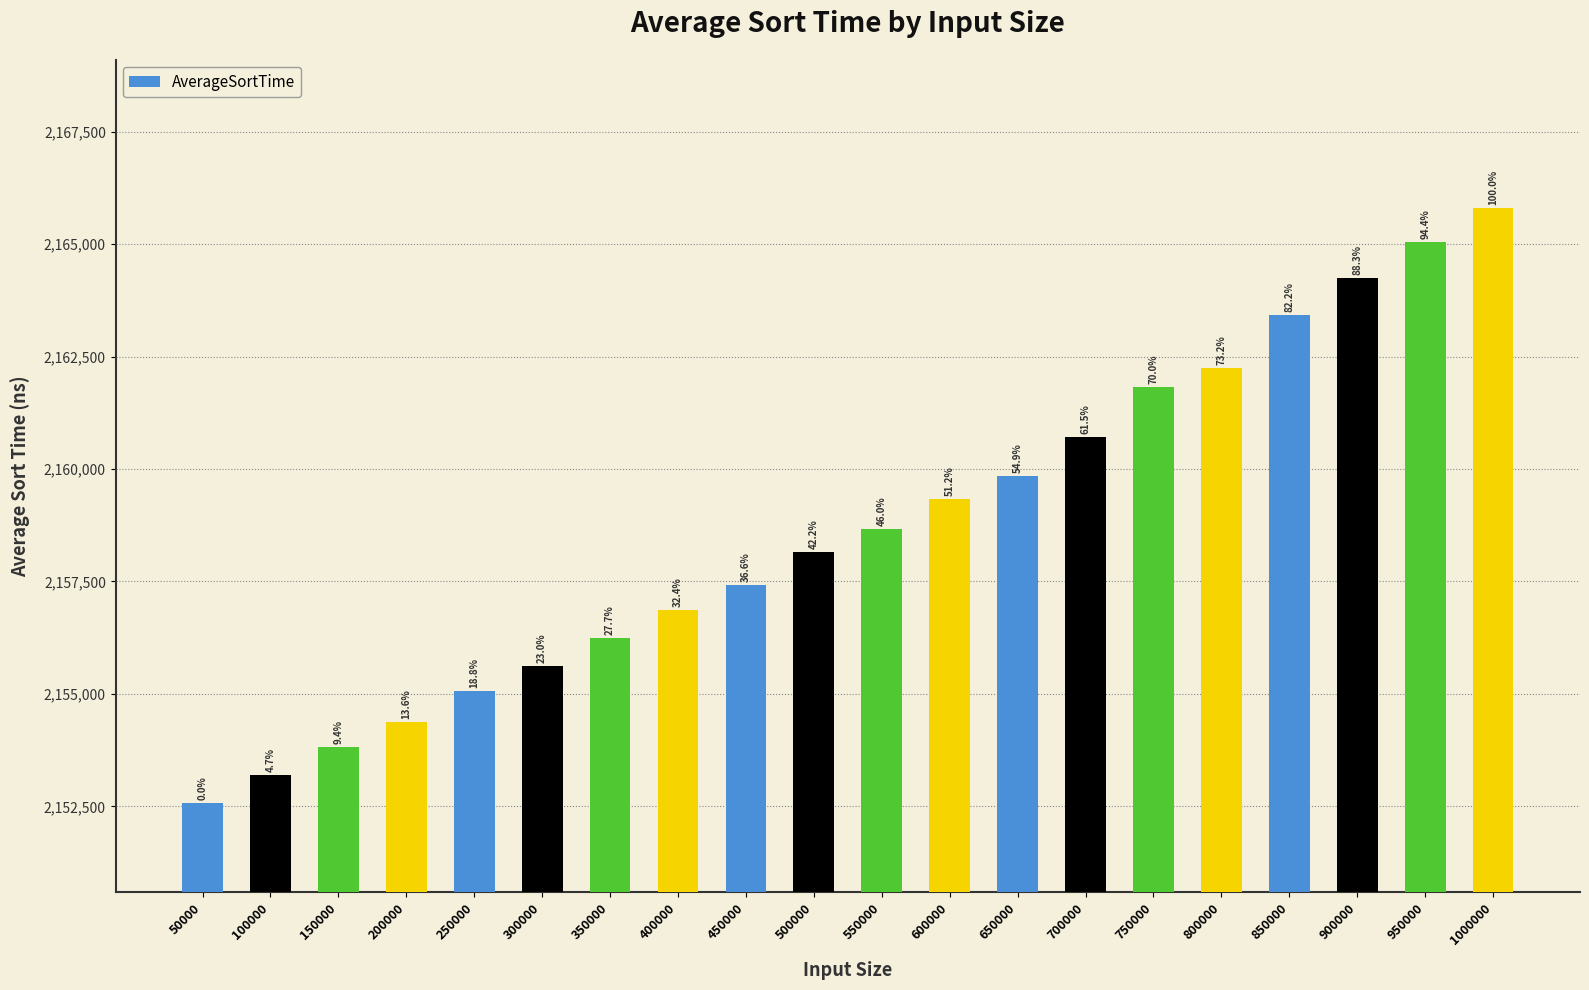

What is the sum of the values at 850000 and 750000?

4325255